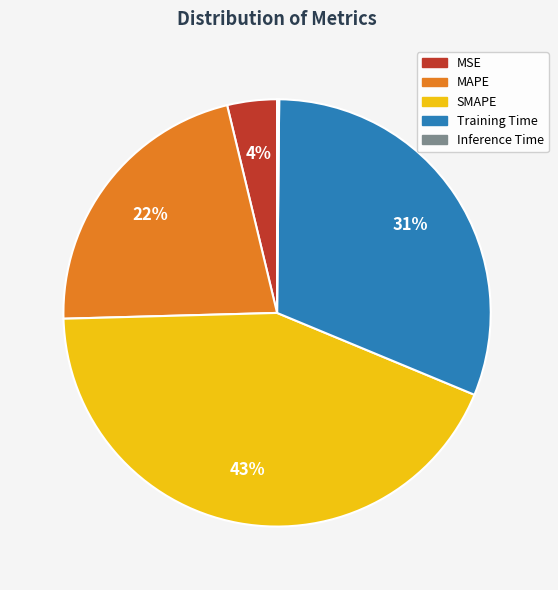

Is it true that MSE is 4% of the pie?

True